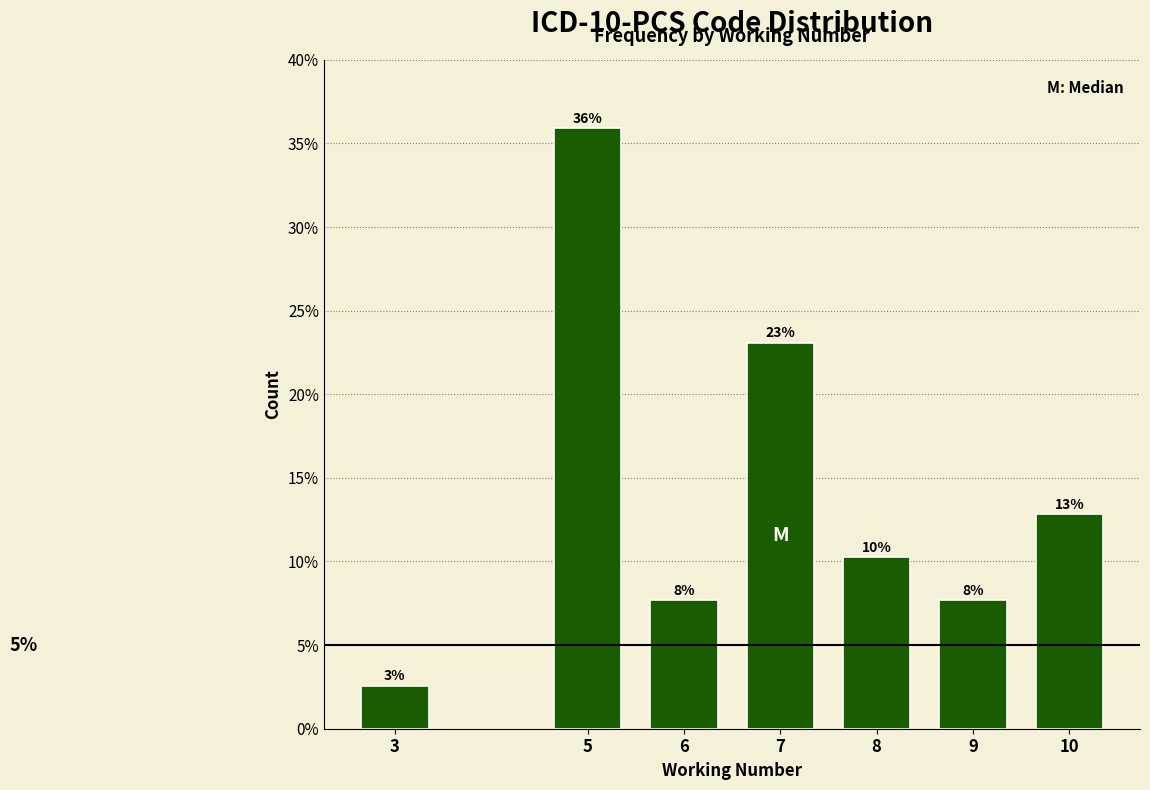

How many bars are there in total?

7